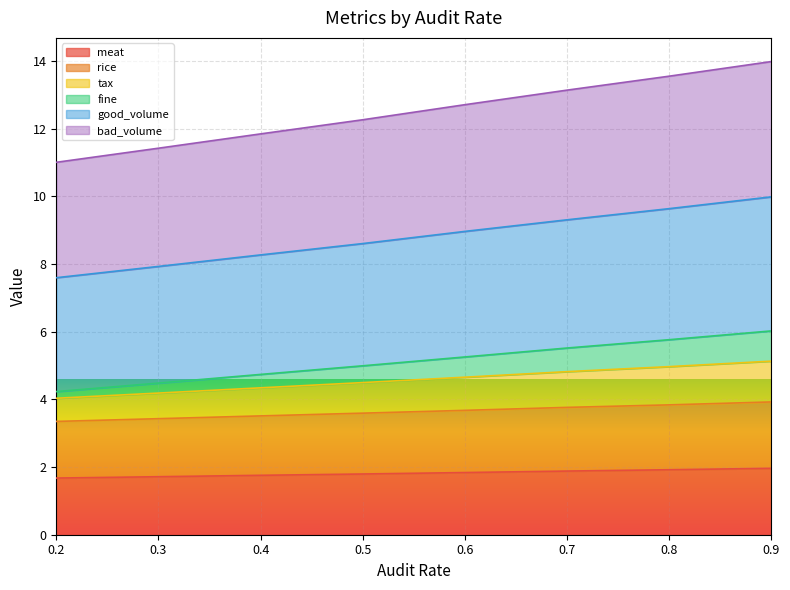

Is it true that bad_volume equals 6.4 at 0.5?

False